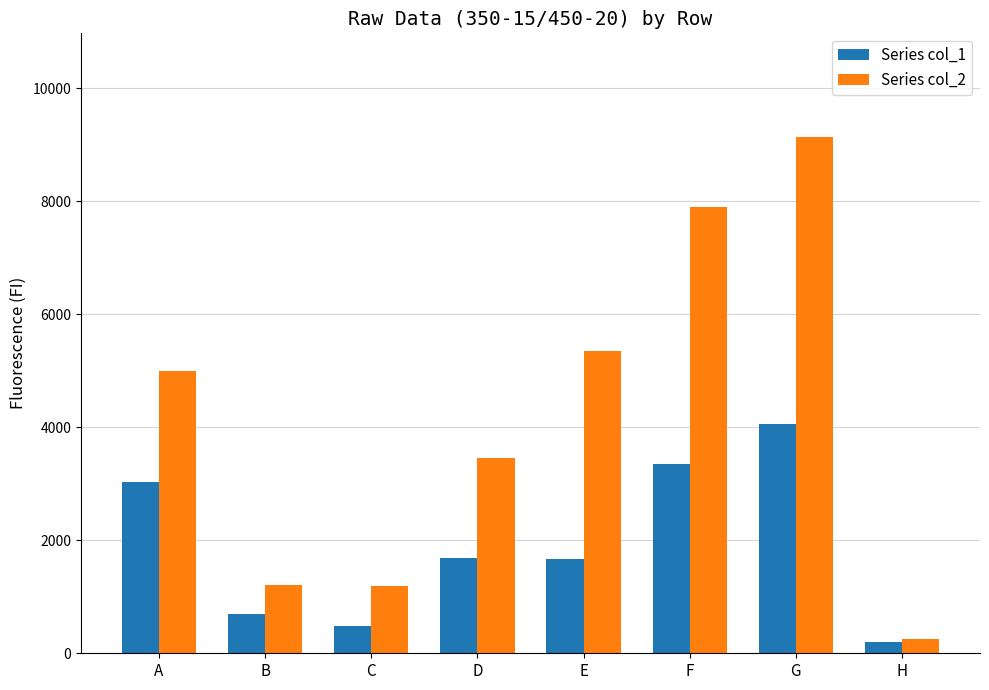

At which category does the chart reach its minimum across all series?

H